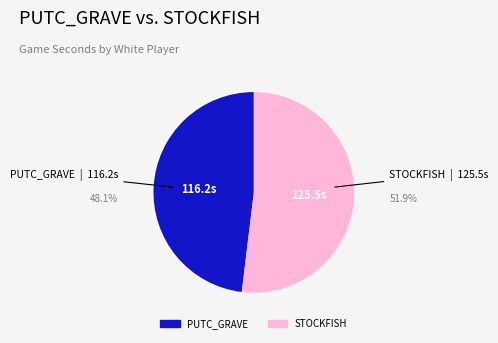

Is there a majority slice in this chart?

Yes